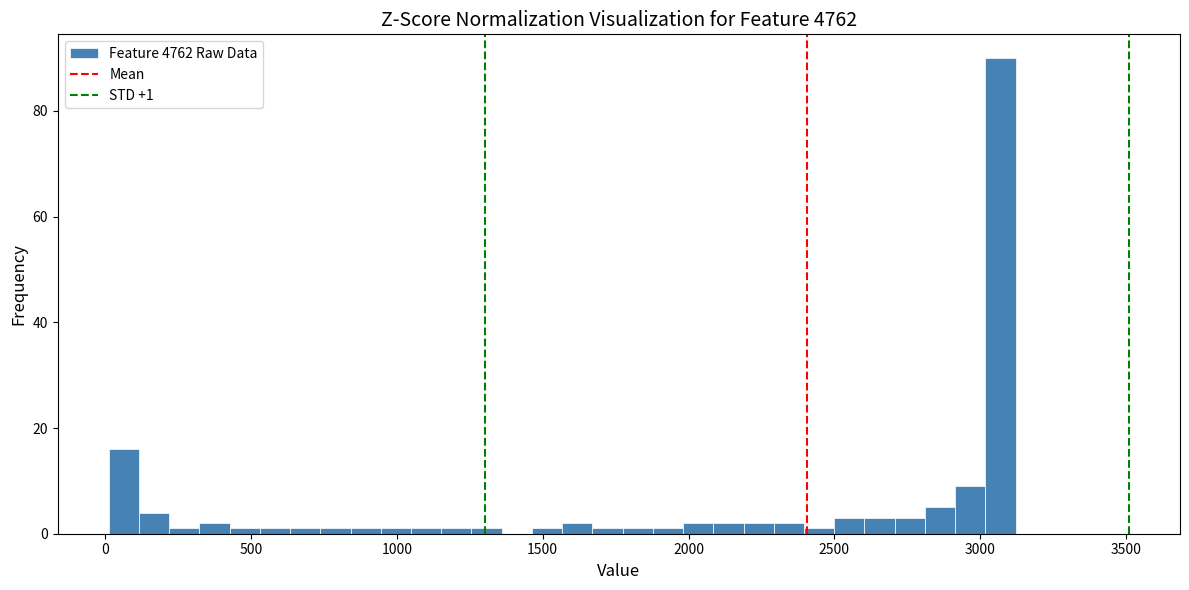

Read against the x-axis, roughly where is the centre of the tallest bar?

3050